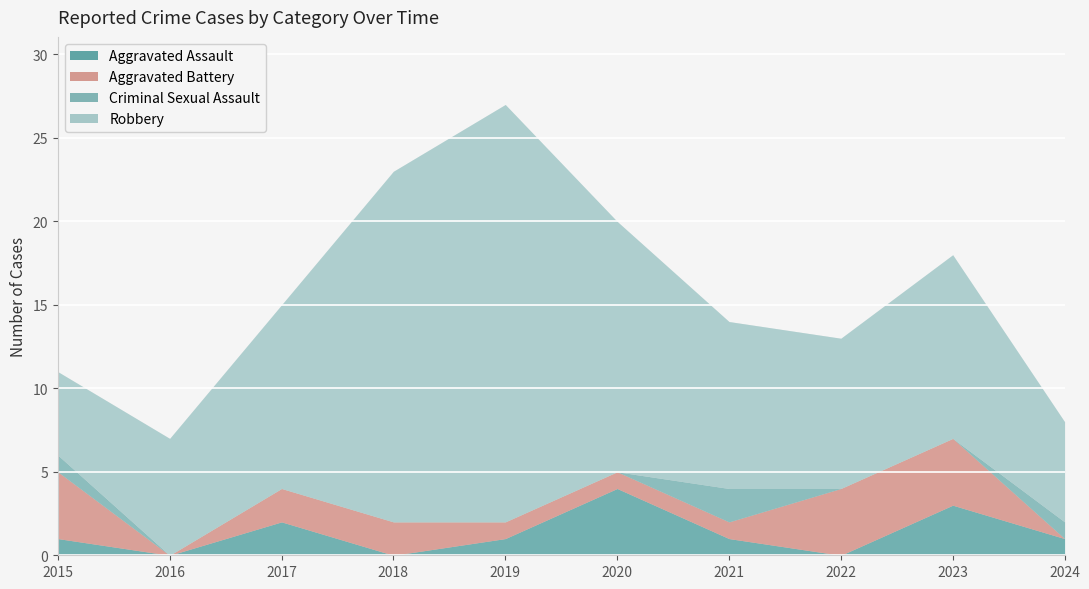

What is the value of the Aggravated Assault point at the 1st from the left?

1